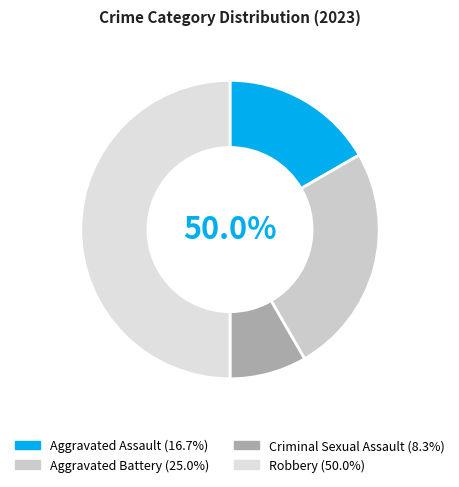

Which category has the biggest portion of the pie?

Robbery